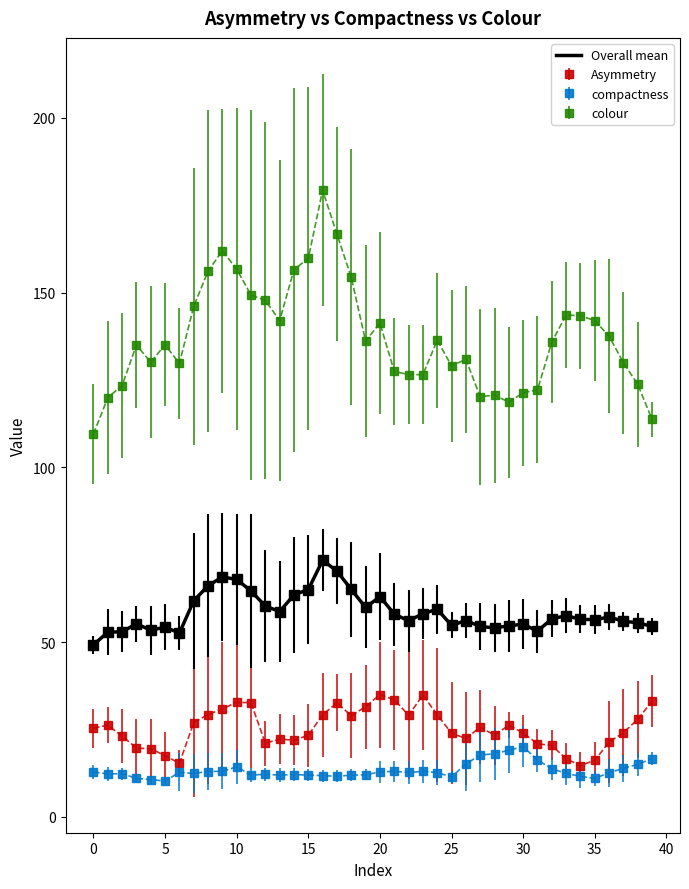

Rank the series by their maximum value, from lowest to highest.

compactness, Asymmetry, Overall mean, colour